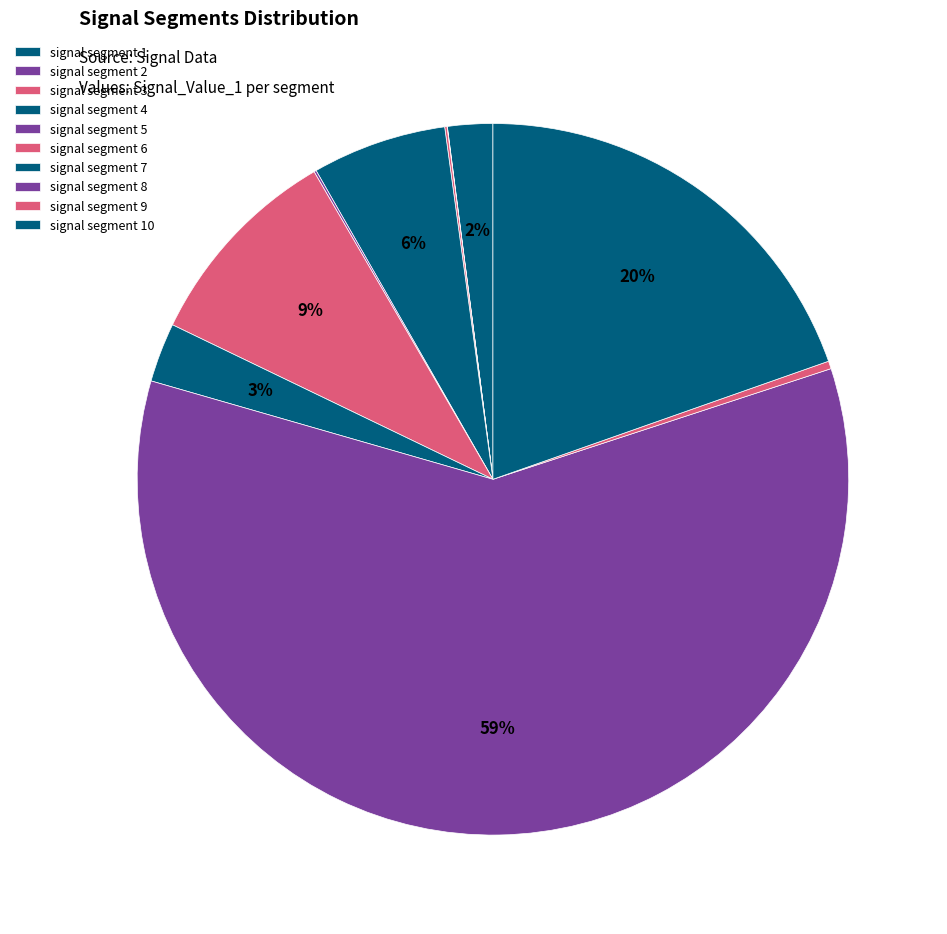

The signal segment 5 slice represents 1% of the pie. True or false?

False